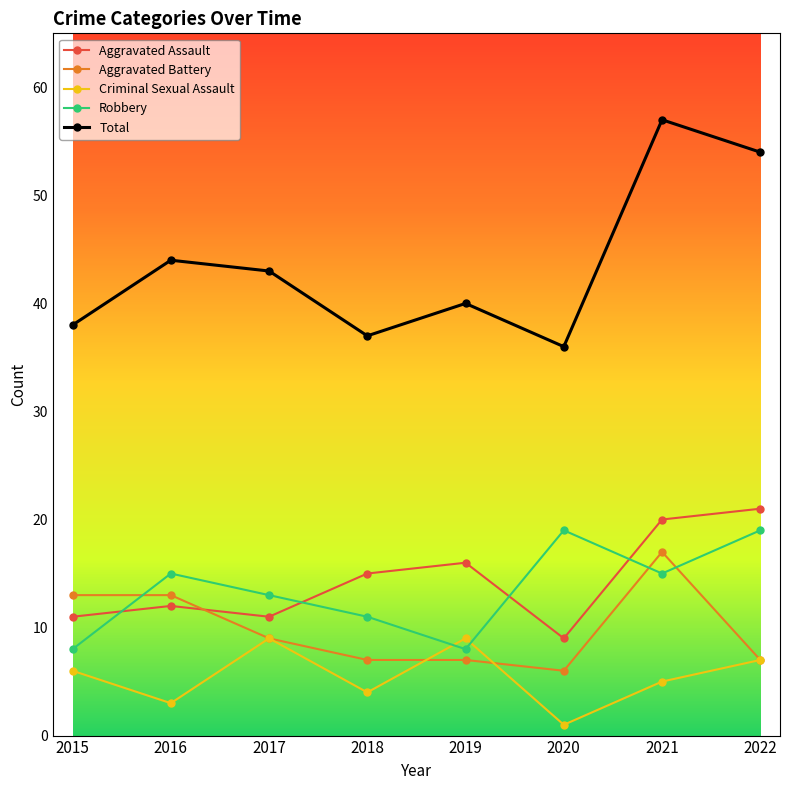

Does the chart display data point markers on the line(s)?

Yes